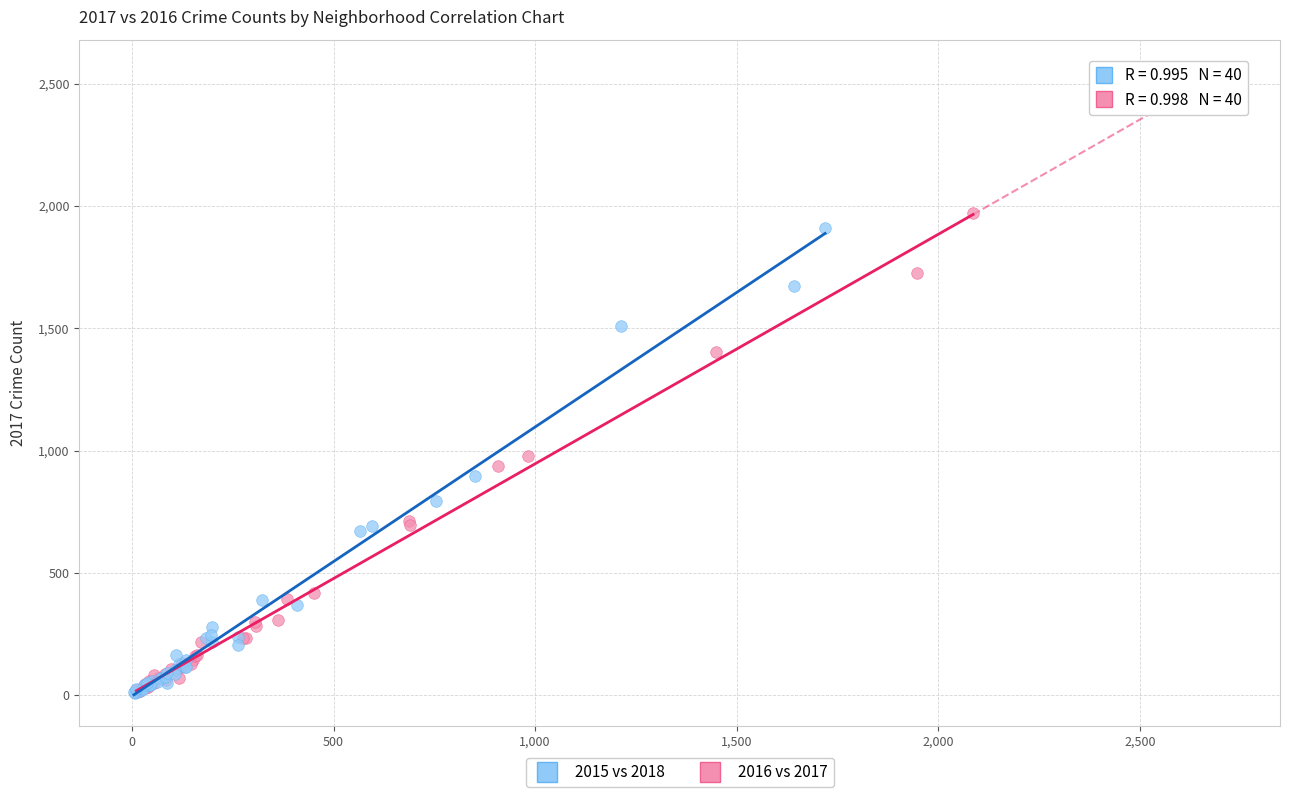

Which series has the widest spread of Y values?

2016 vs 2017